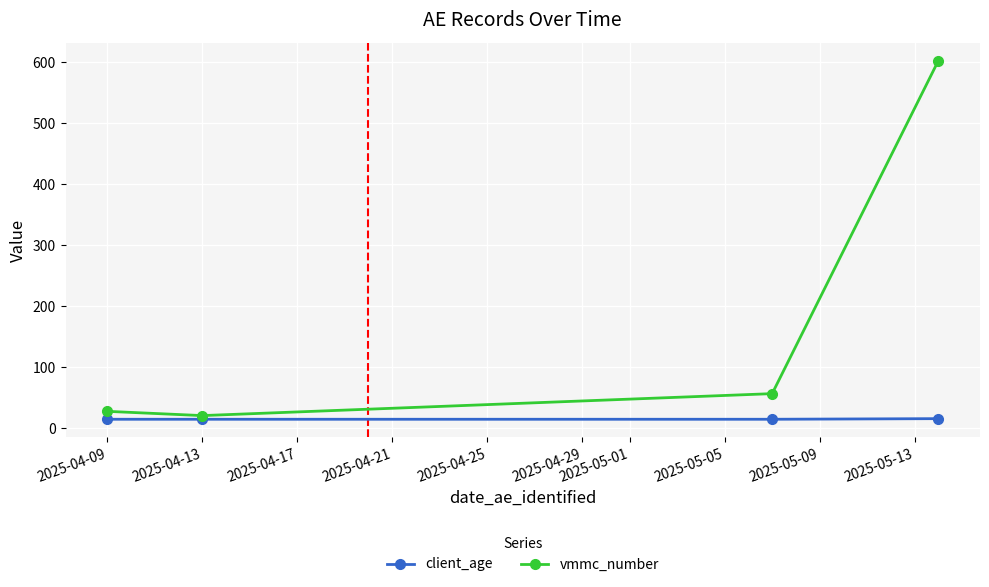

Which series has the largest range (max minus min)?

vmmc_number